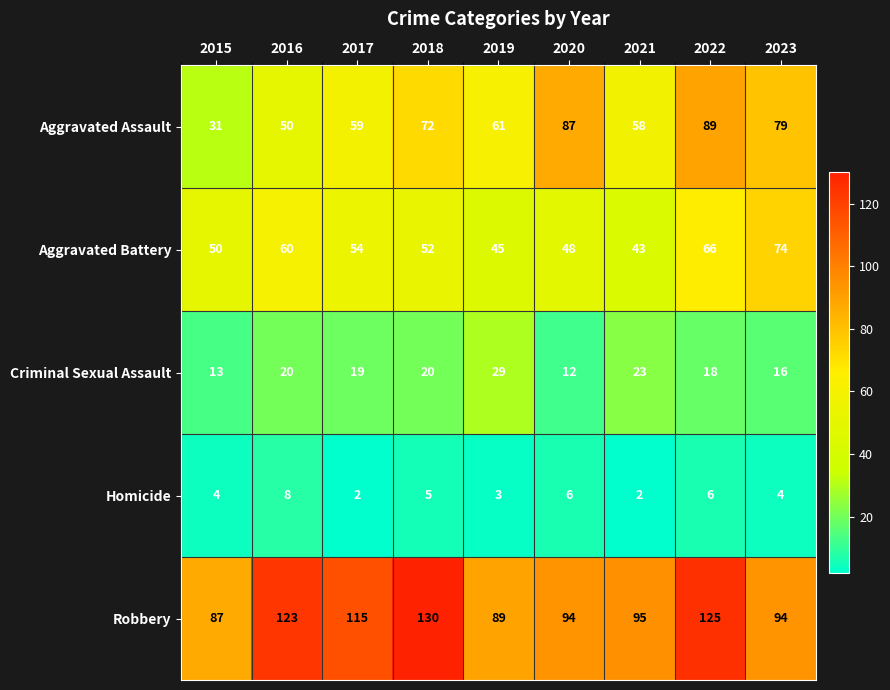

What is the difference between the maximum and minimum values in the Aggravated Battery series?

31